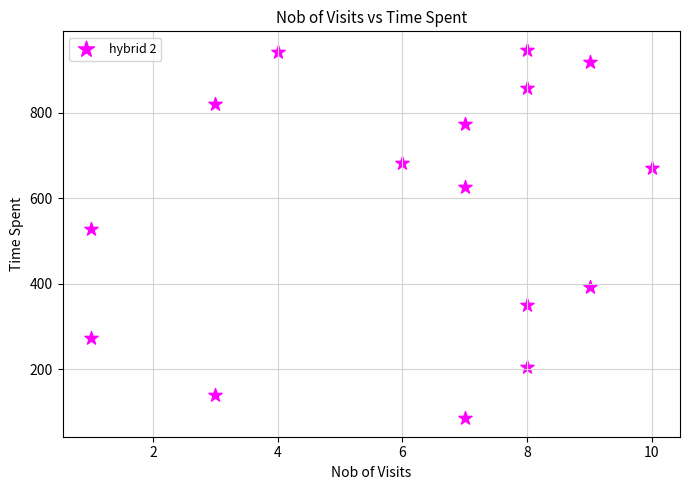

What Y value in the scatter plot is closest to 516?

528